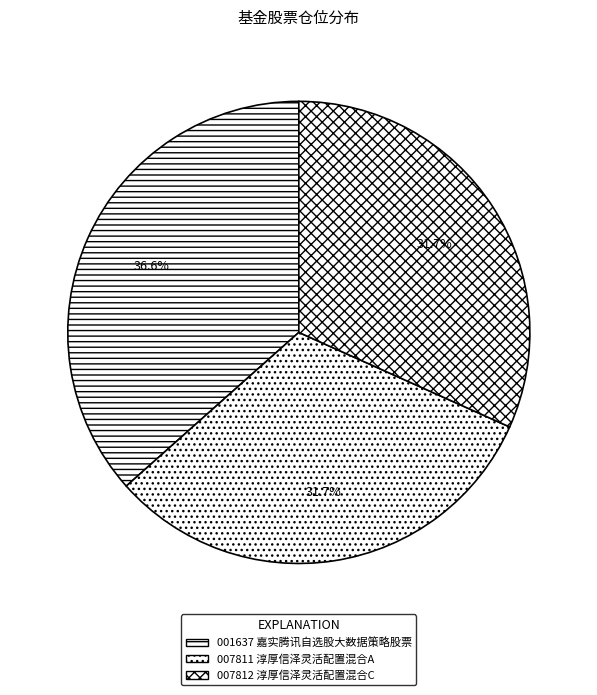

How many slices are in this pie chart?

3